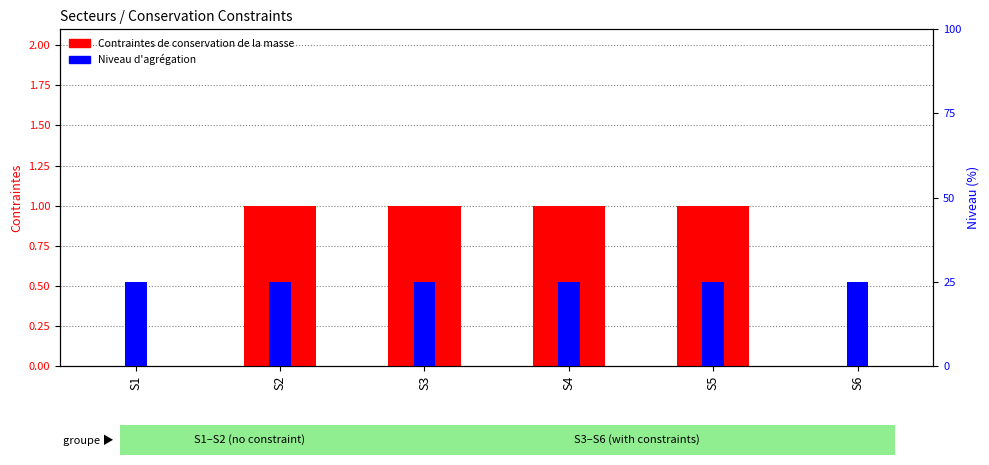

What are all the series names shown in the legend?

Contraintes de conservation de la masse, Niveau d agrégation